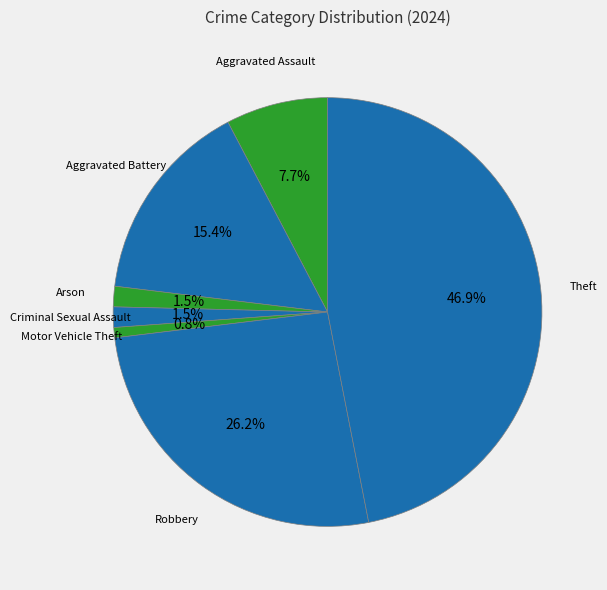

Count the number of slices in the pie.

7